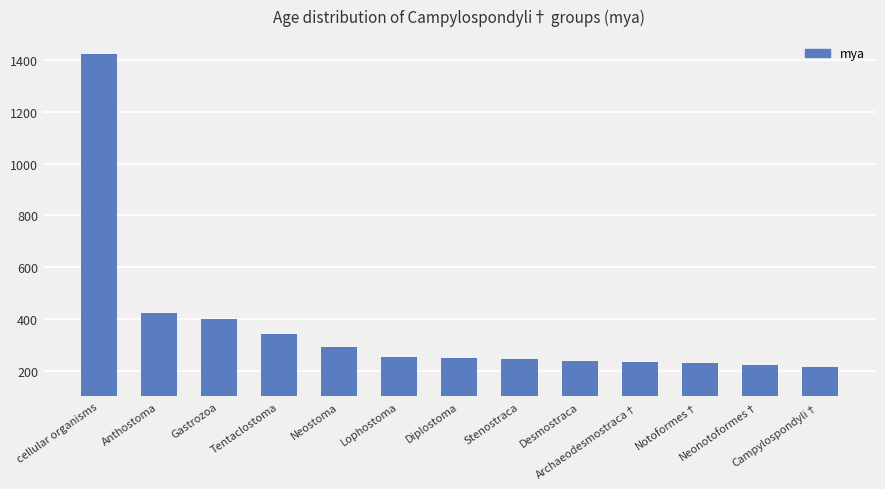

How many bars are there in total?

13